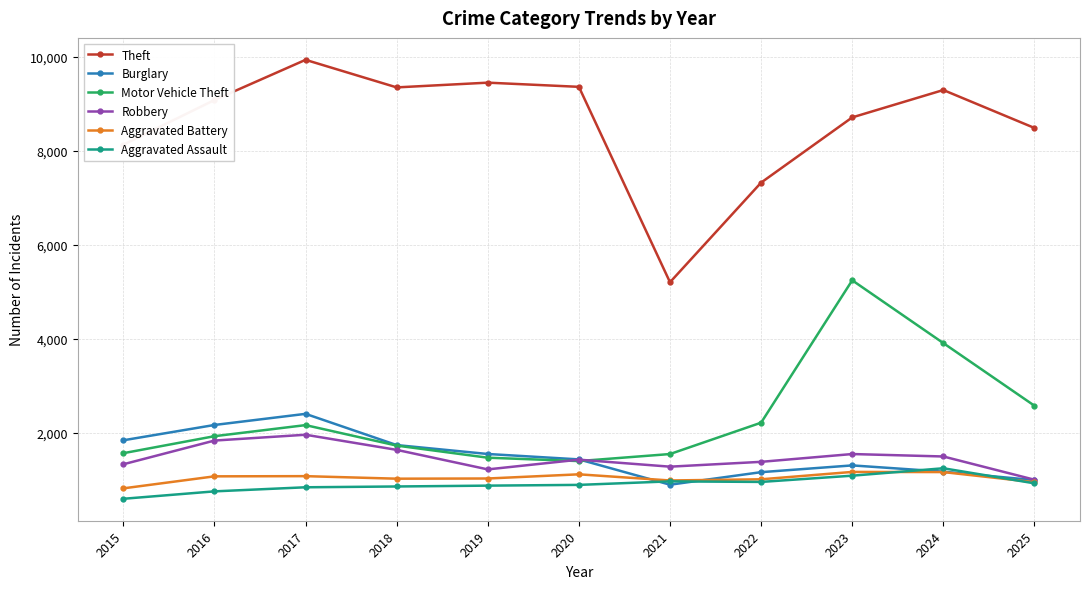

Which label corresponds to the largest value in the chart?

2017